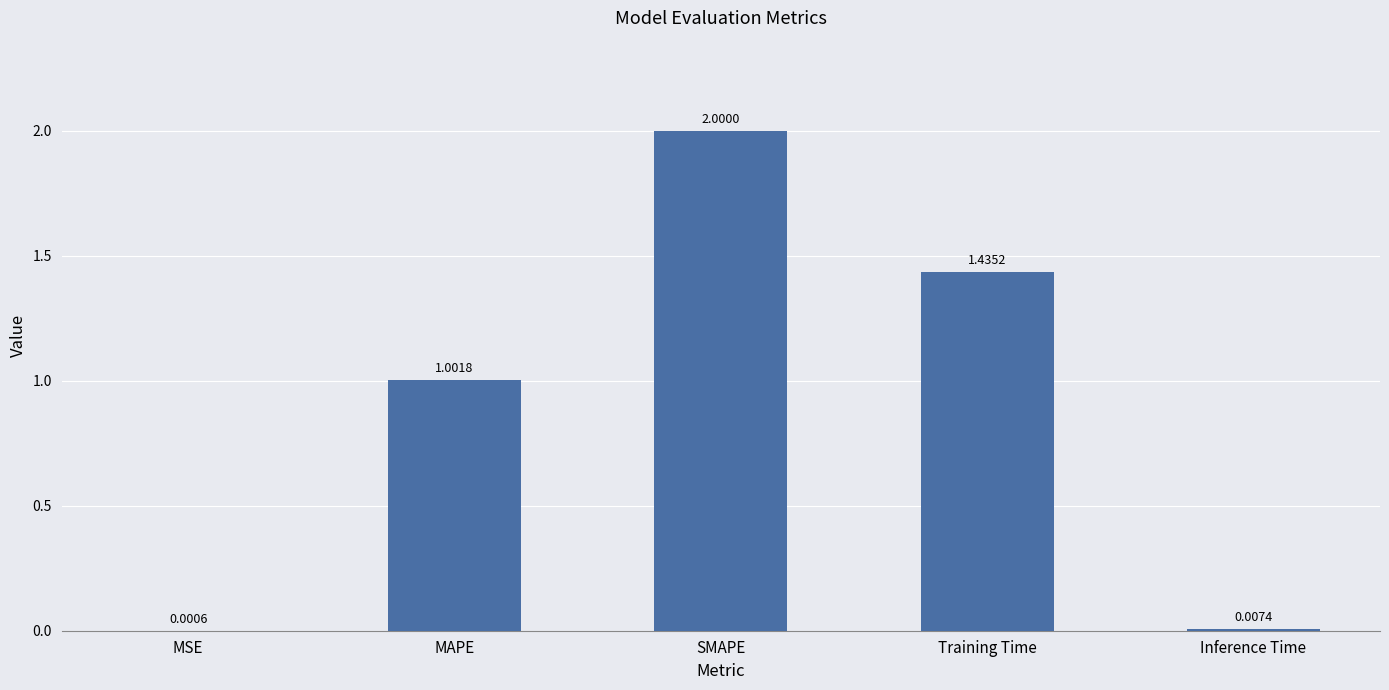

Are the bars grouped side by side (vs. stacked)?

No